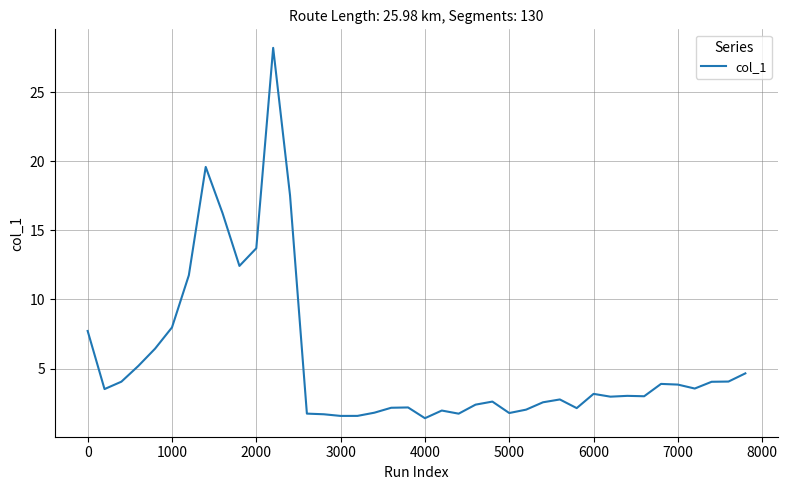

What is the difference between the maximum and minimum values?

26.8